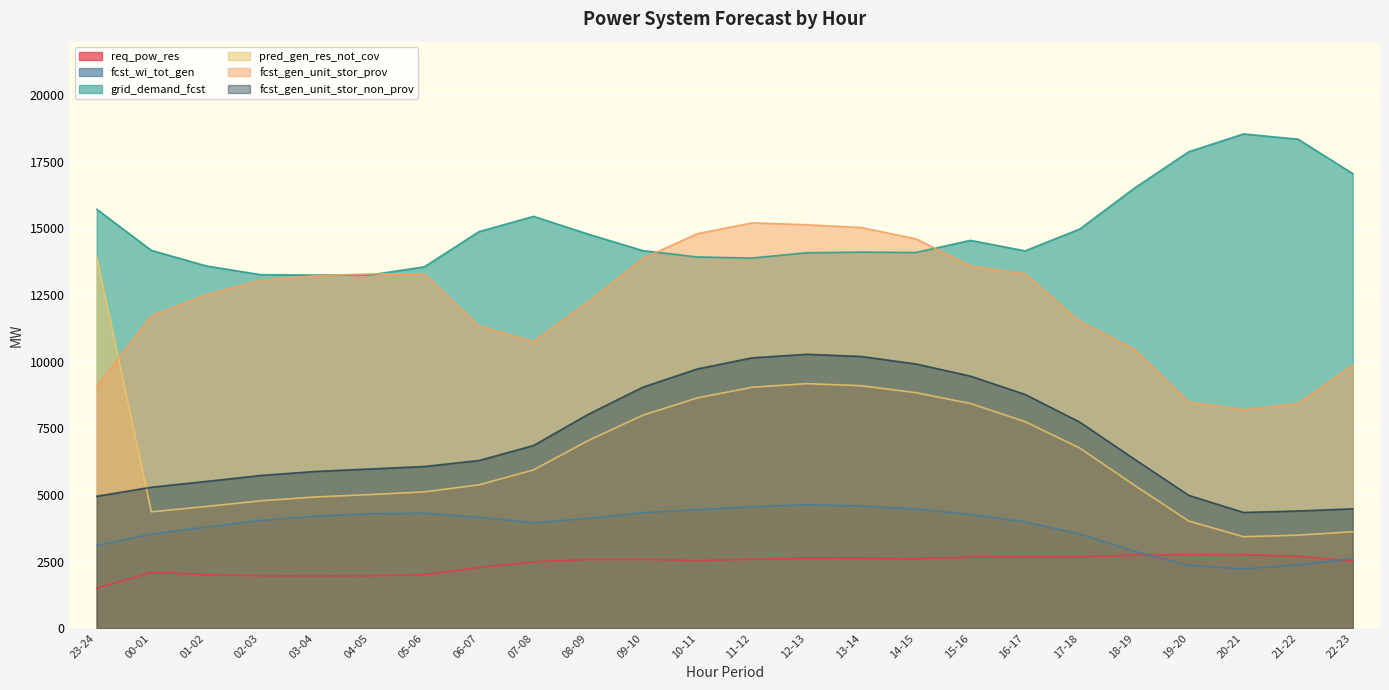

True or false: req_pow_res and fcst_gen_unit_stor_non_prov cross at least once.

False